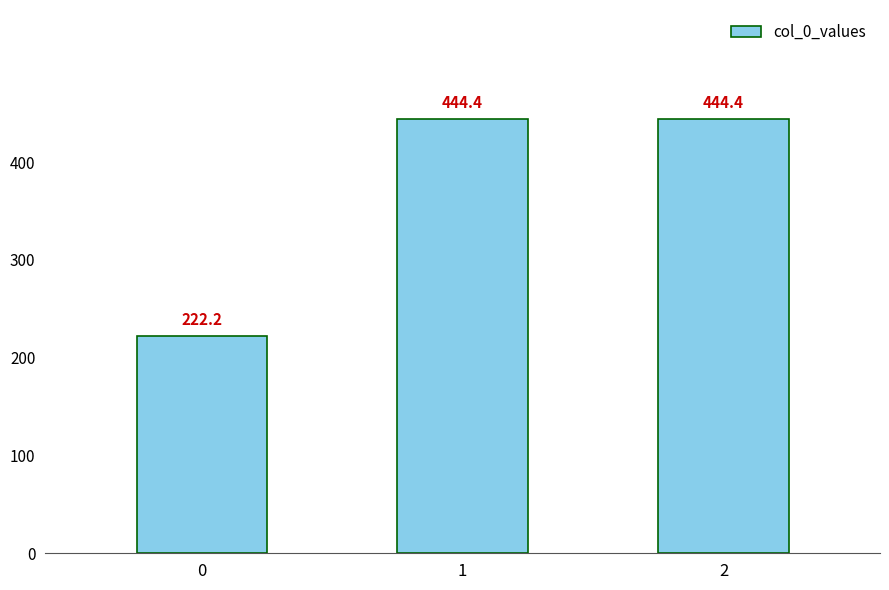

What is the difference between the maximum and minimum values?

222.2